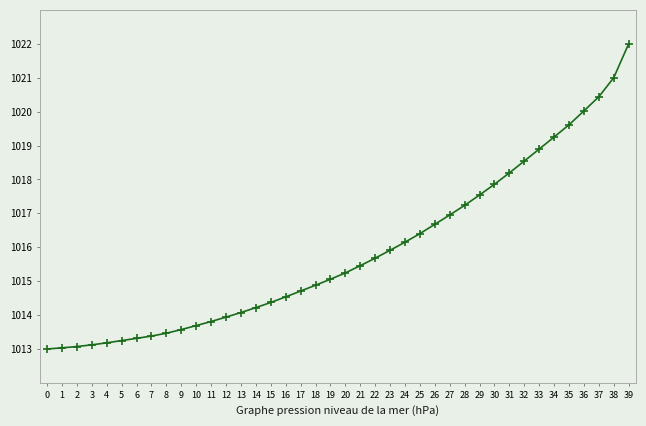

What is the difference between the values at 21 and 0?

2.5